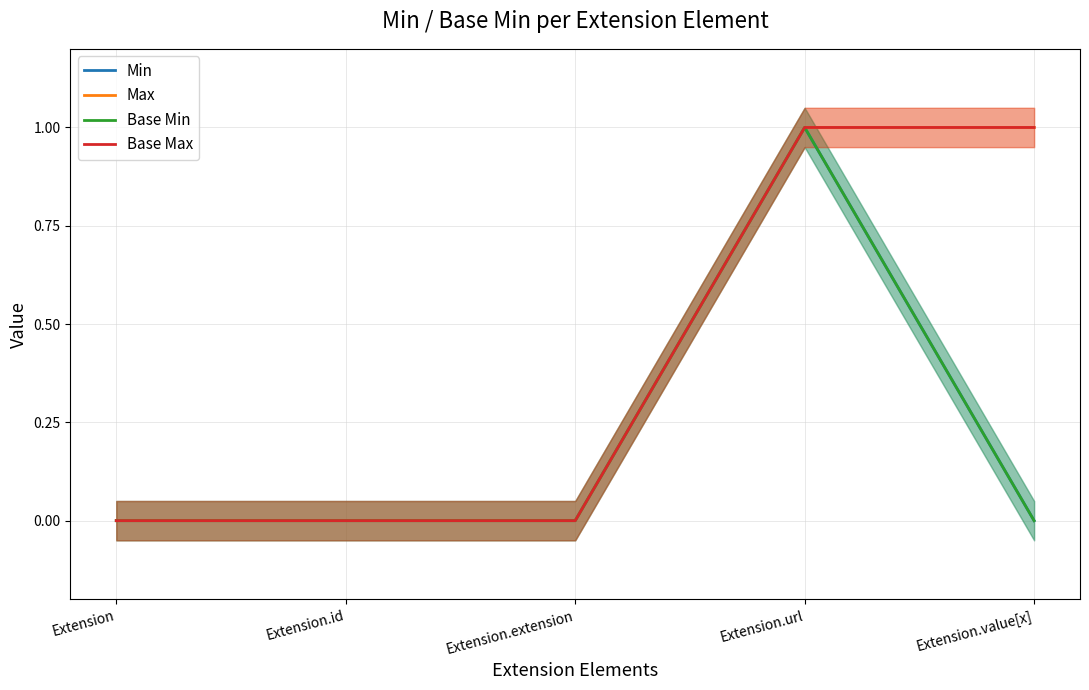

Which series has the largest total across all categories?

Max